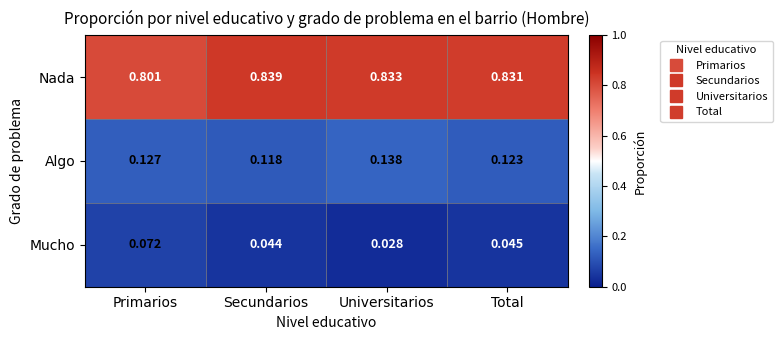

At how many categories does at least one series exceed 0?

4